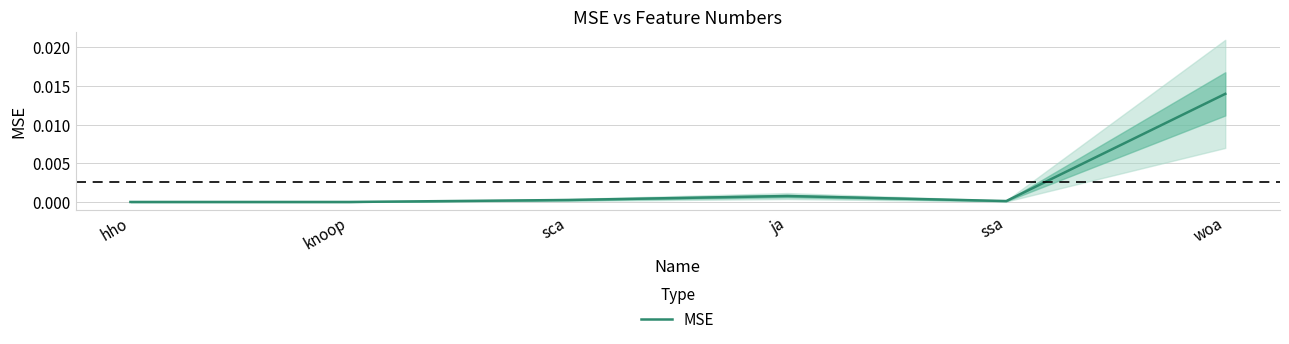

The value of MSE at ssa is 0.0. True or false?

True